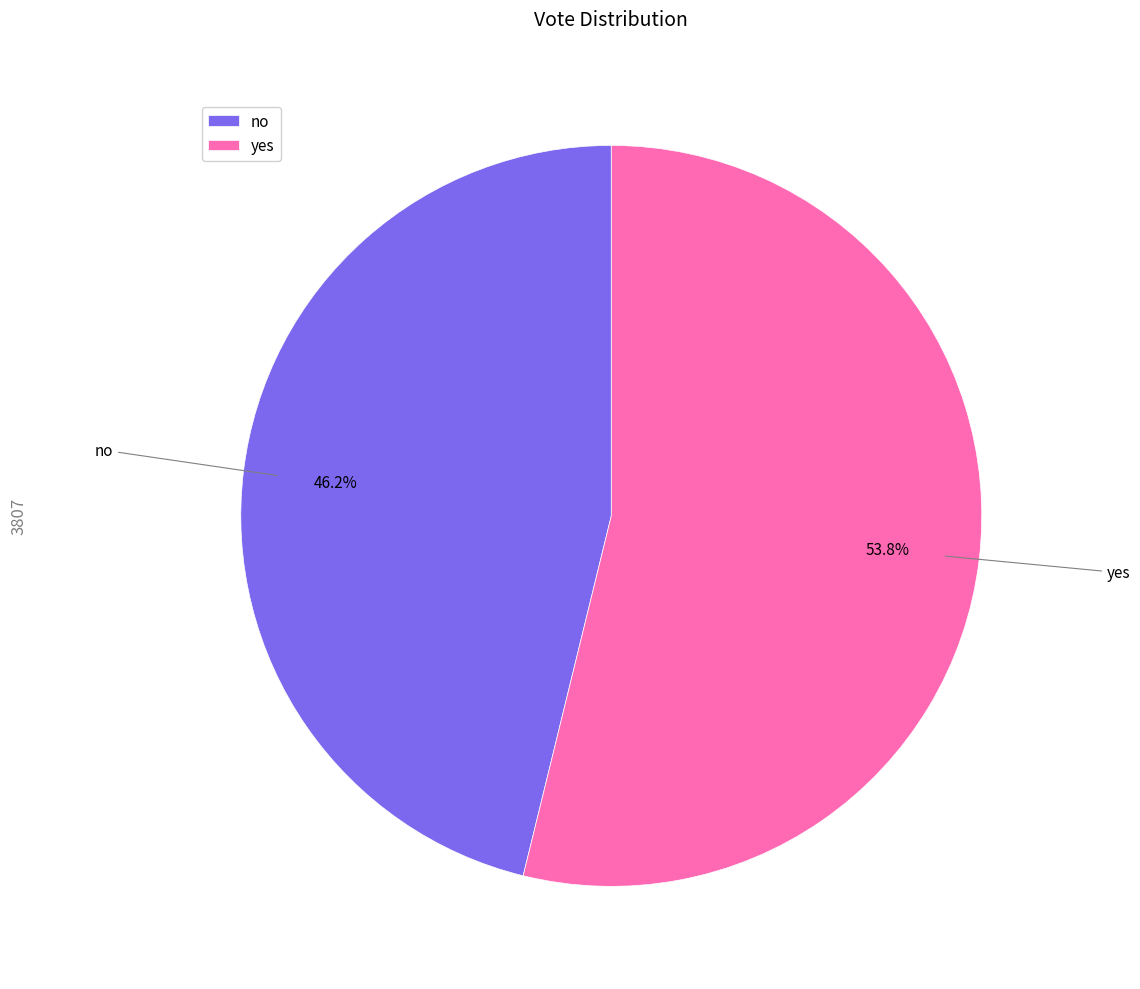

To the nearest percent, what portion does no represent?

46%